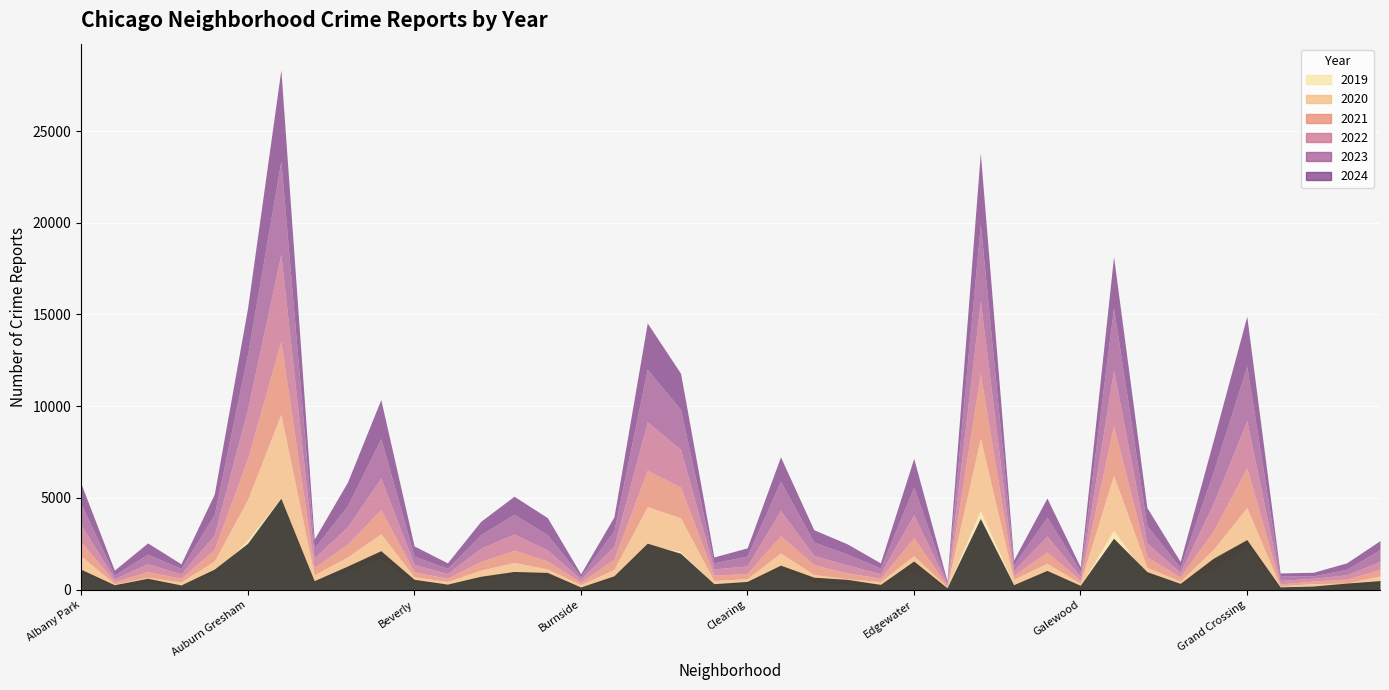

Where do 2024 and 2022 first cross each other?

Ashburn and Auburn Gresham